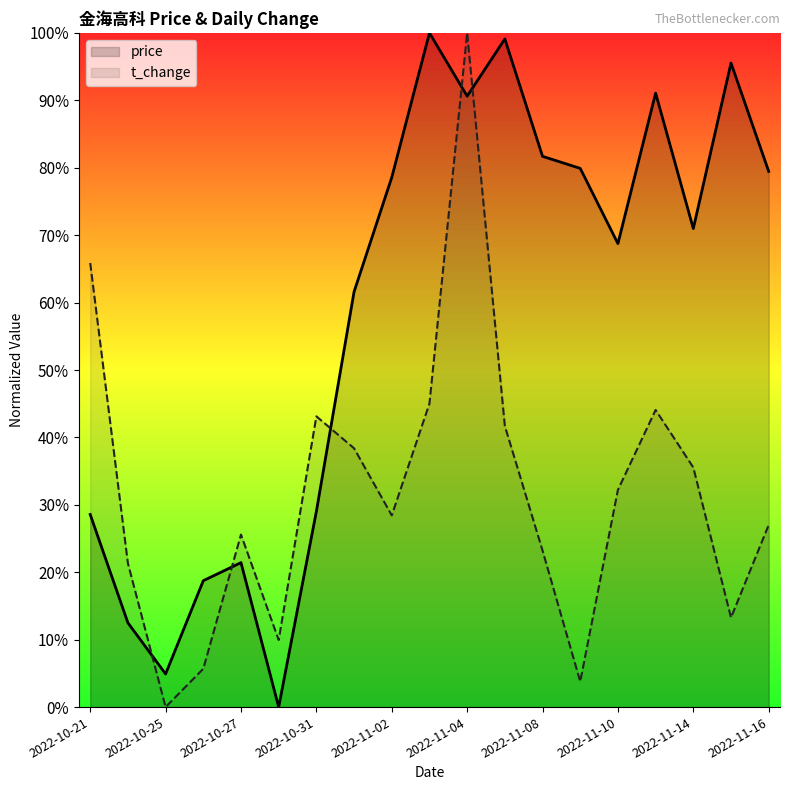

What are all the series names shown in the legend?

price, t_change